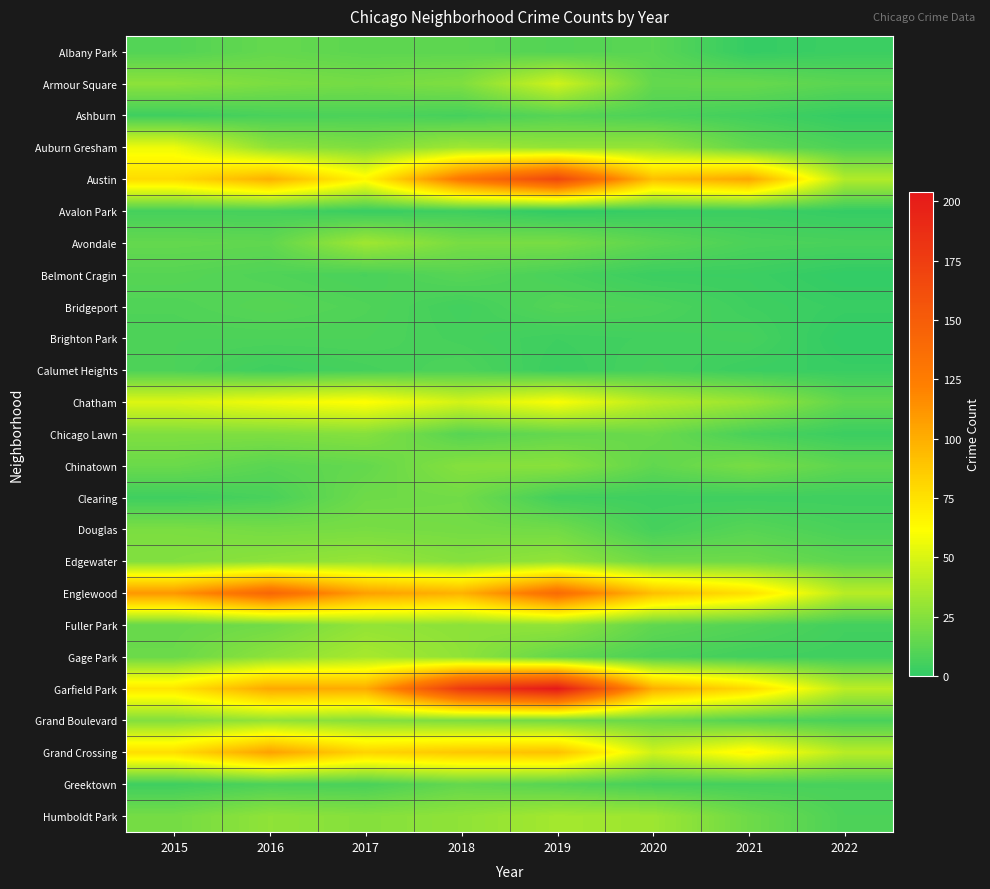

At which category does the chart reach its minimum across all series?

2019